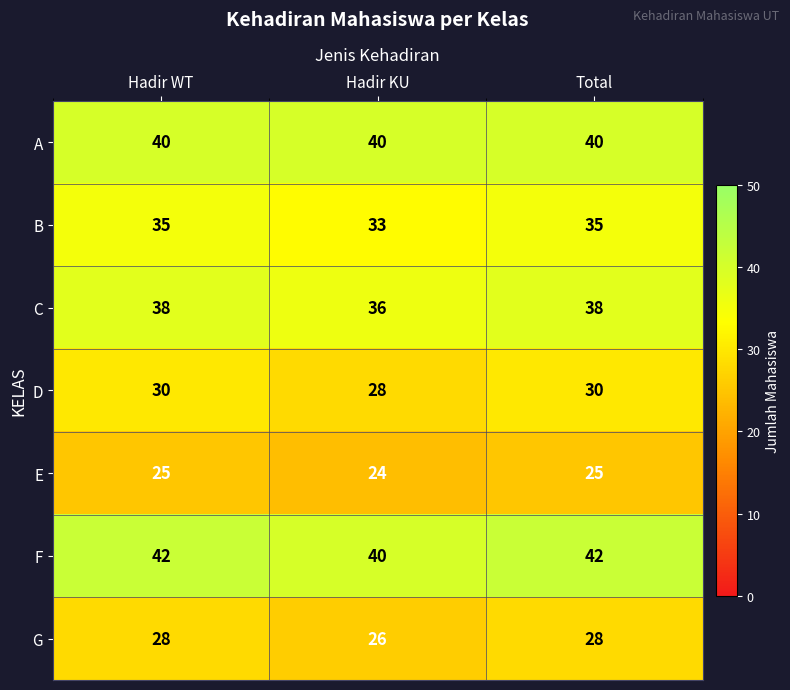

Is the value of A at Hadir KU greater than the value of E at Hadir WT?

Yes